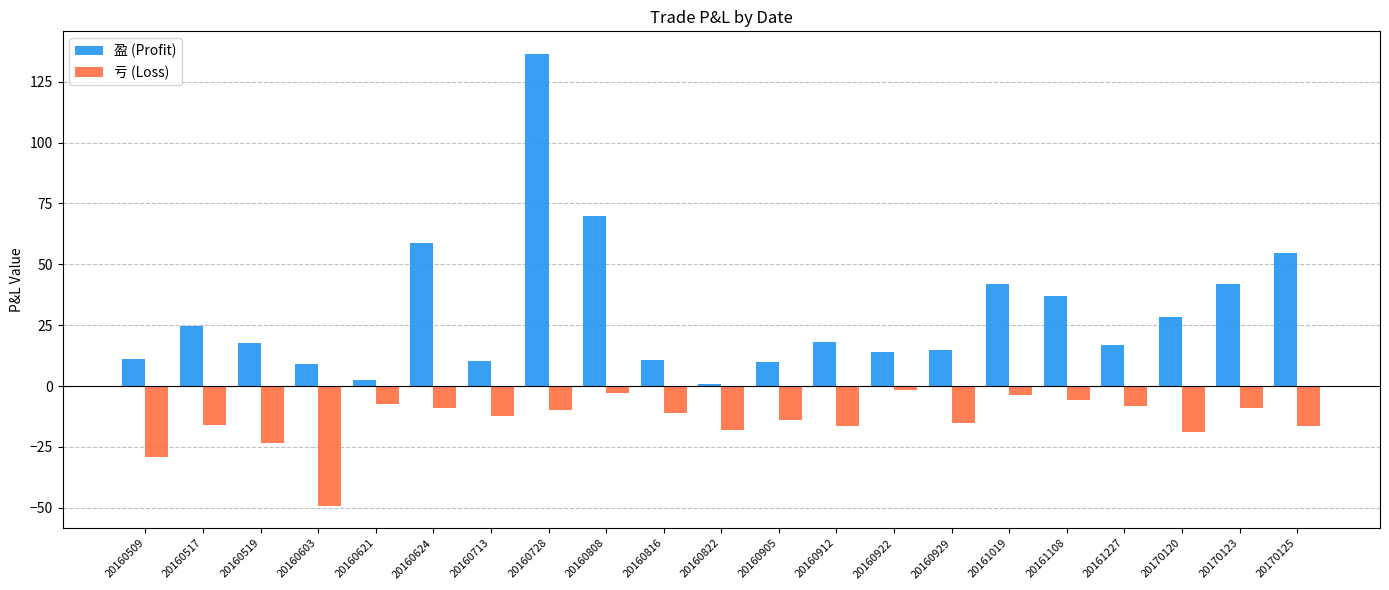

The 亏 (Loss) series shows -4.3 at 20160517. True or false?

False